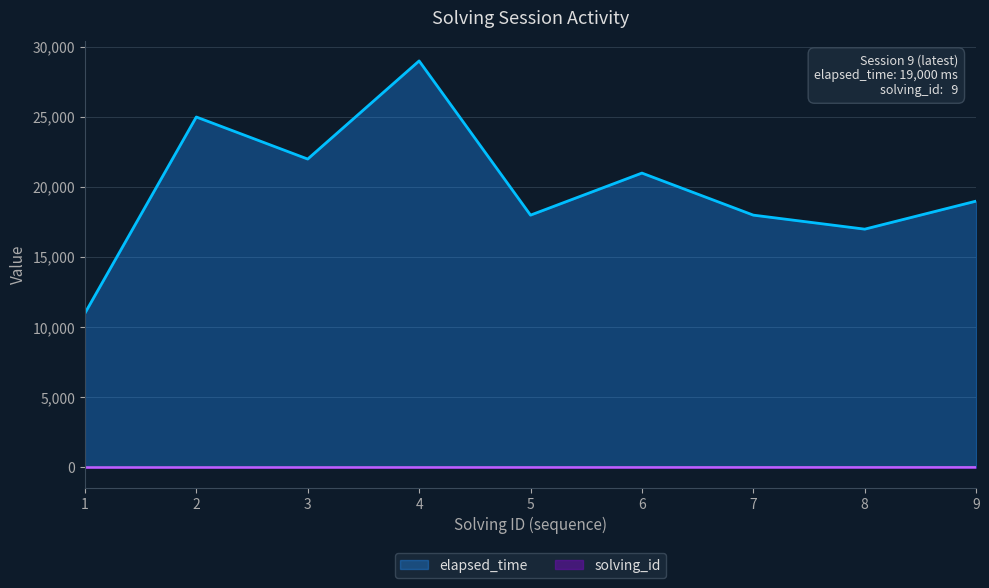

Reading left to right, what are all the values shown in this chart?

solving_id: 1	2	3	4	5	6	7	8	9
elapsed_time: 11000	25000	22000	29000	18000	21000	18000	17000	19000